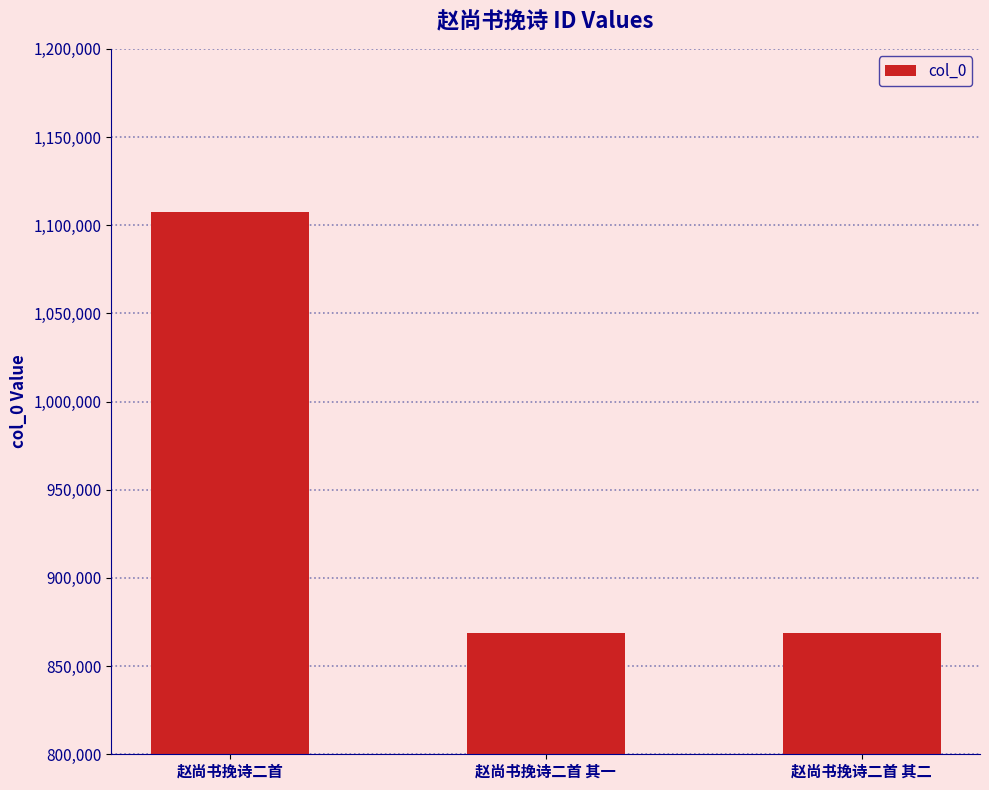

How many series are shown in this chart?

1